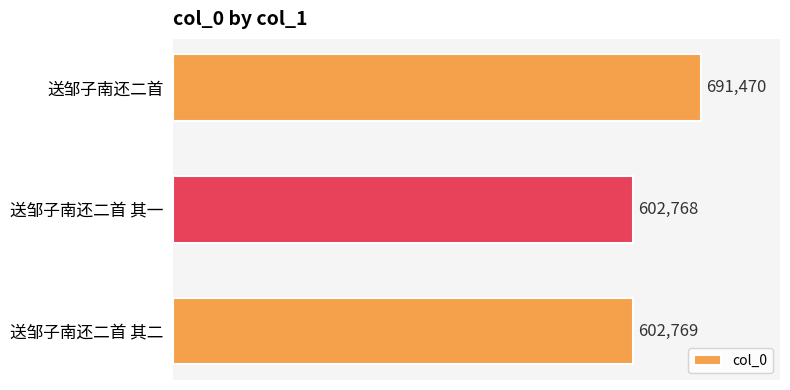

What is the average value?

632336